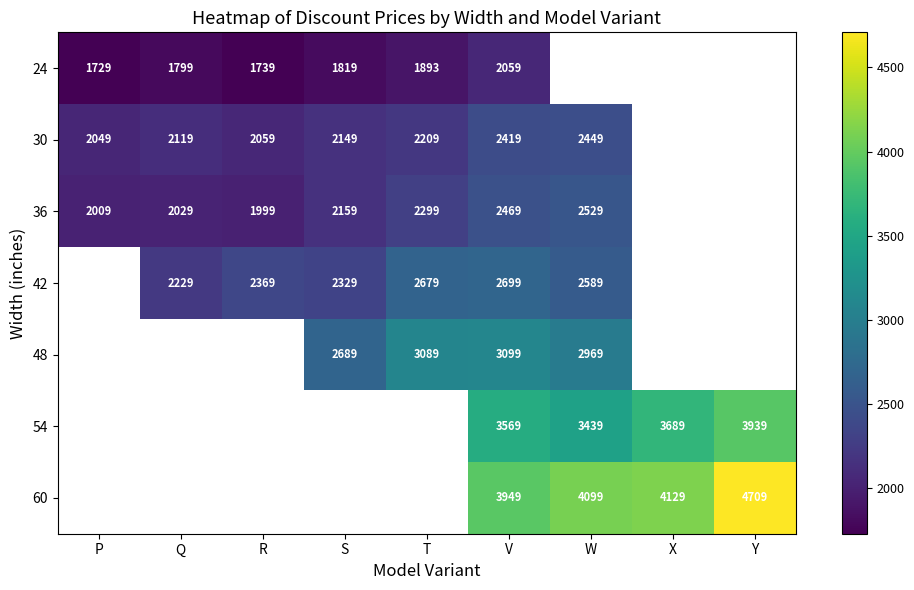

The value of 36 at R is 851.6. True or false?

False